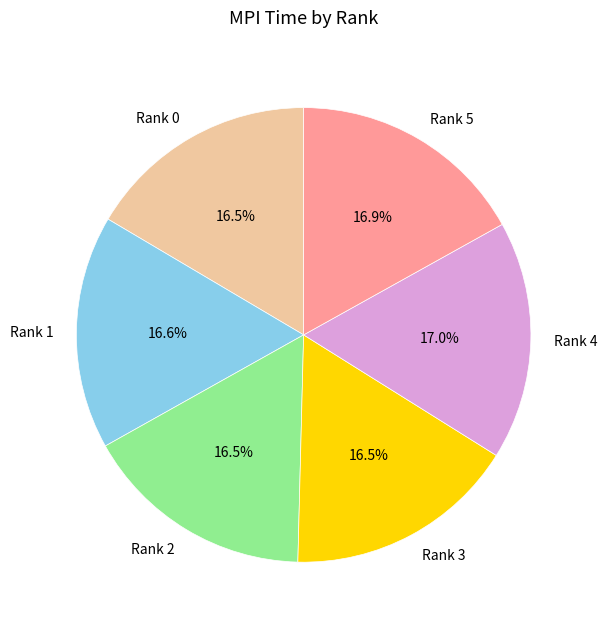

Combined, do Rank 2 and Rank 3 account for over 50%?

No